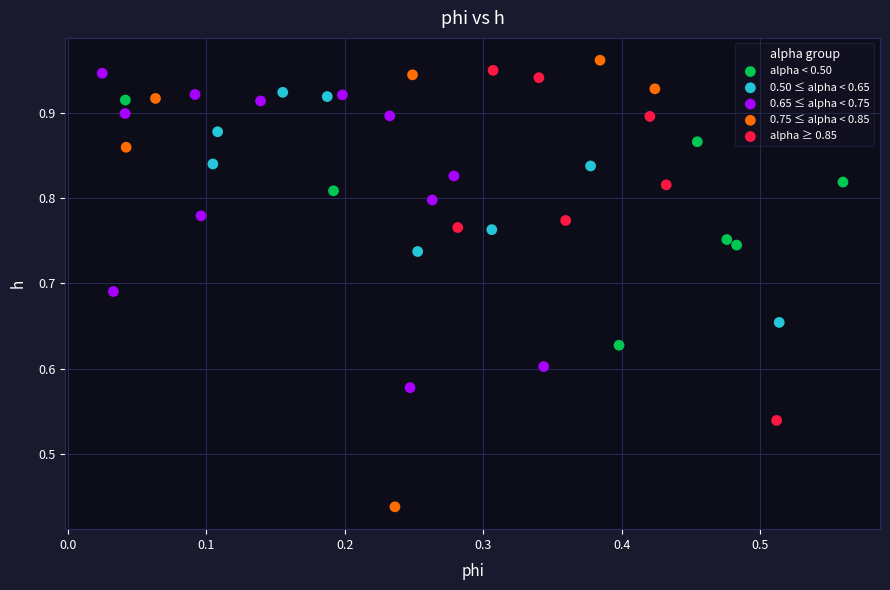

Which series reaches the minimum Y coordinate?

0.75 ≤ alpha < 0.85